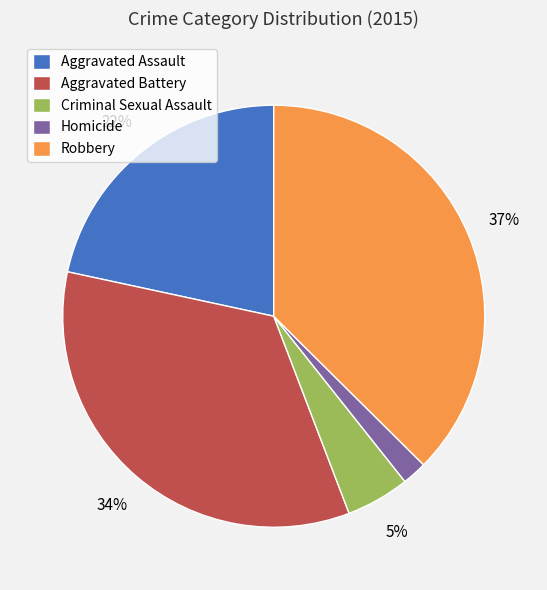

Which slice is the largest?

Robbery